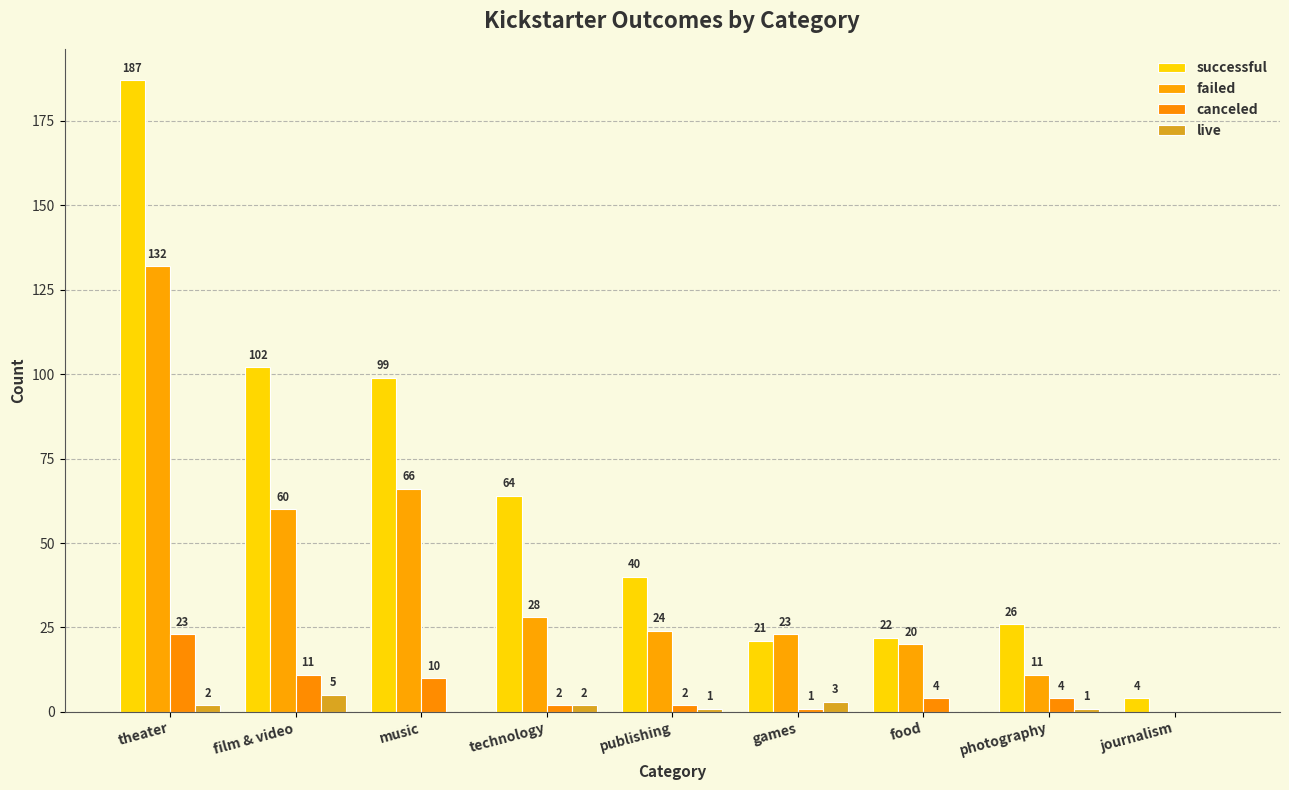

What is the maximum value for canceled?

23